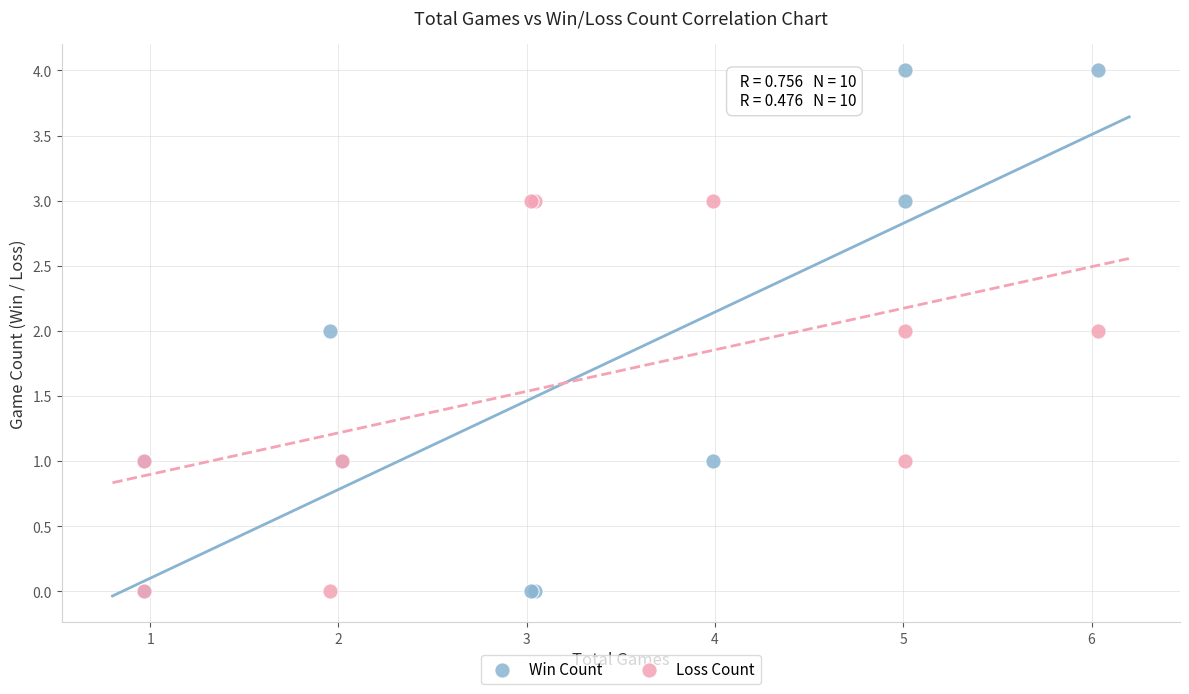

What are all the series names shown in the legend?

Win Count, Loss Count